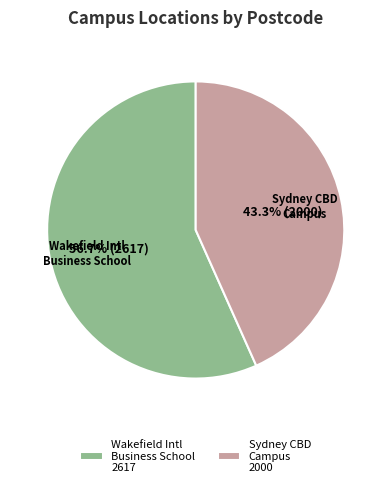

Does any single category account for the majority?

Yes